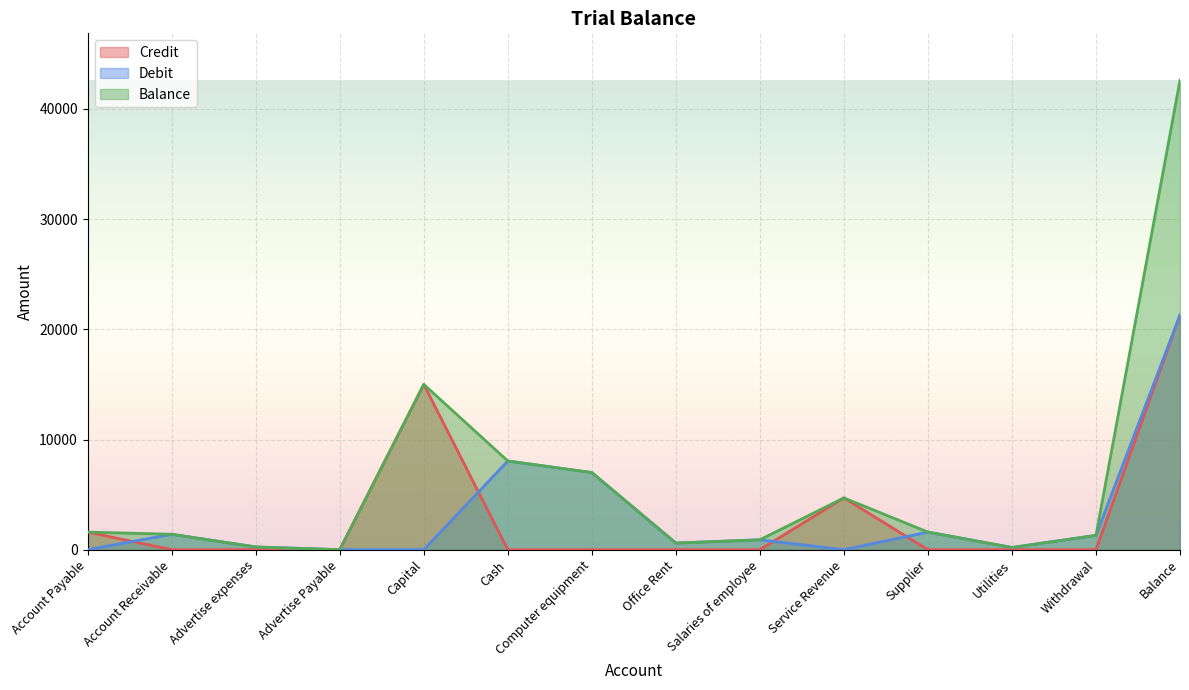

Is it true that Debit equals 1300 at Withdrawal?

True